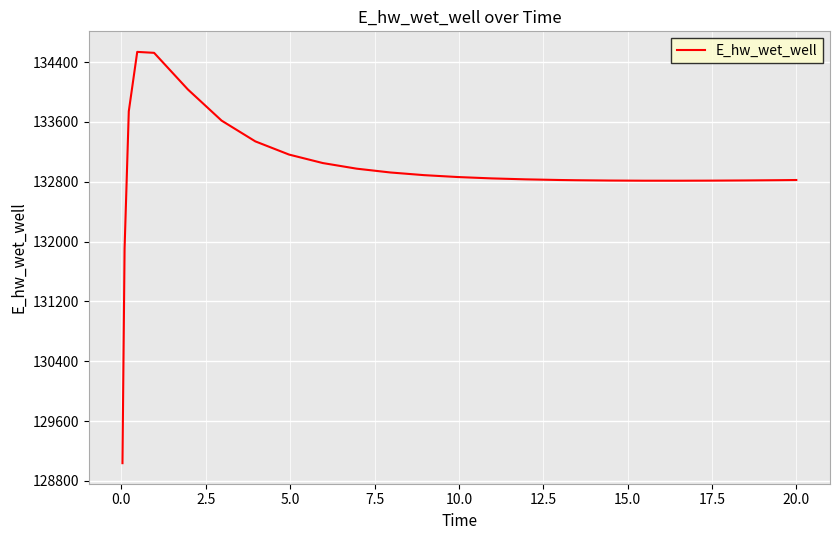

What is the maximum value shown in the chart?

134537.6